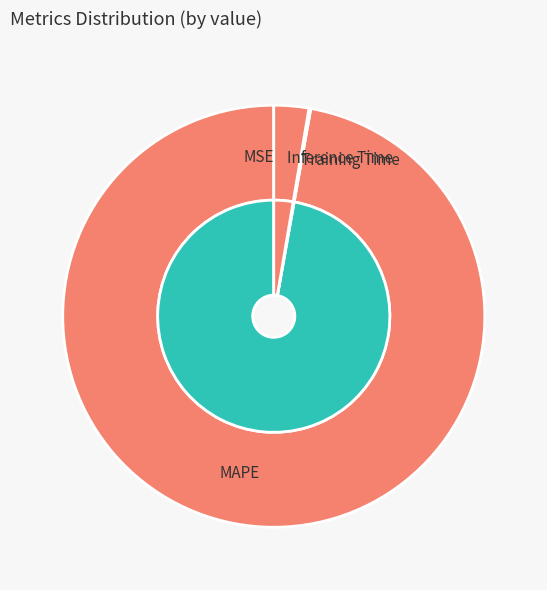

To the nearest percent, what is the difference between the Inference Time and Training Time slice percentages?

3%